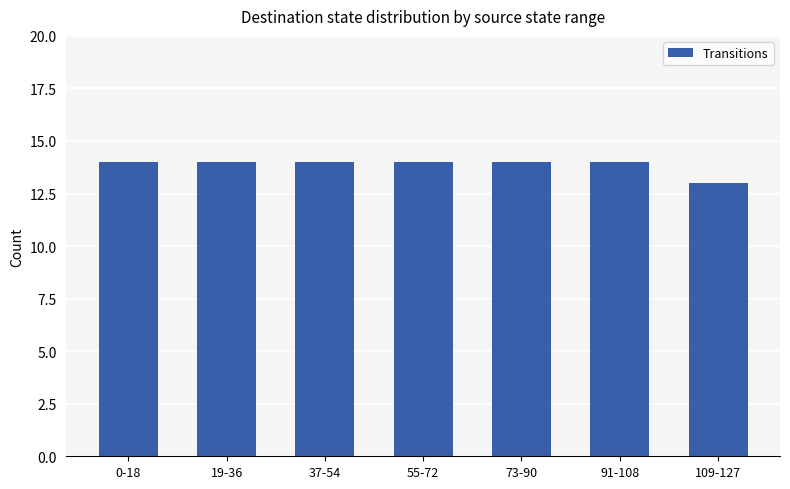

Reading left to right, what are all the values shown in this chart?

0-18=14	19-36=14	37-54=14	55-72=14	73-90=14	91-108=14	109-127=13